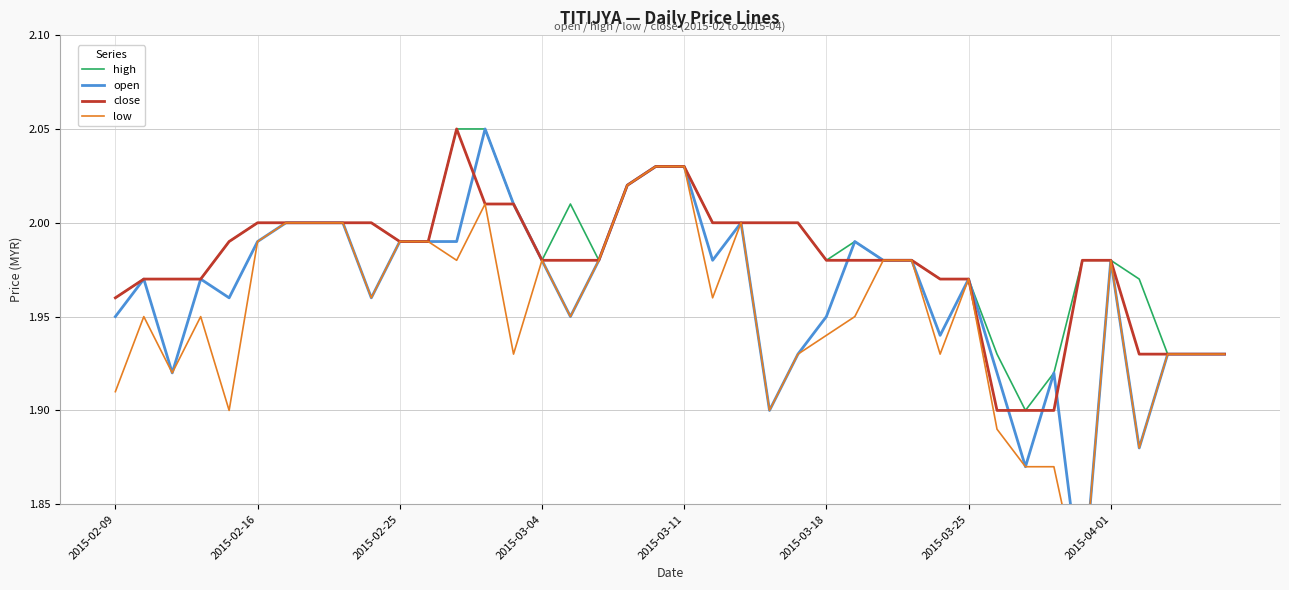

True or false: high and open intersect in this chart.

False